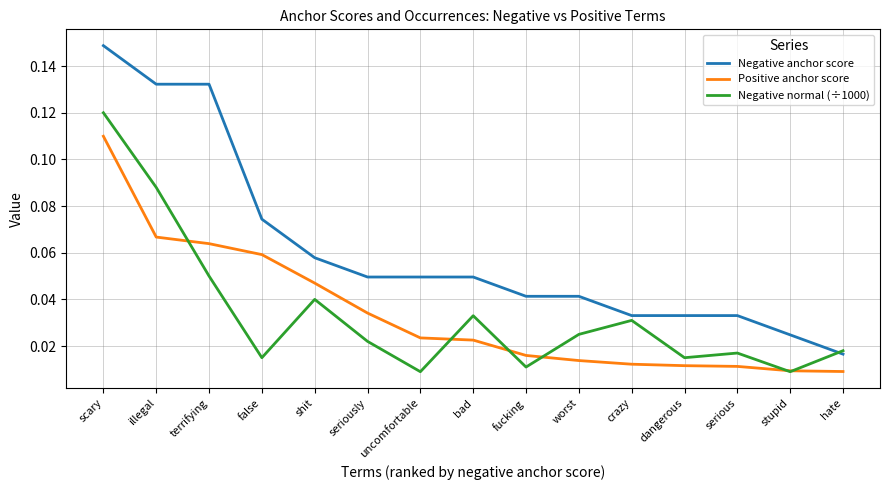

Which series changed the most between scary and bad?

Negative anchor score